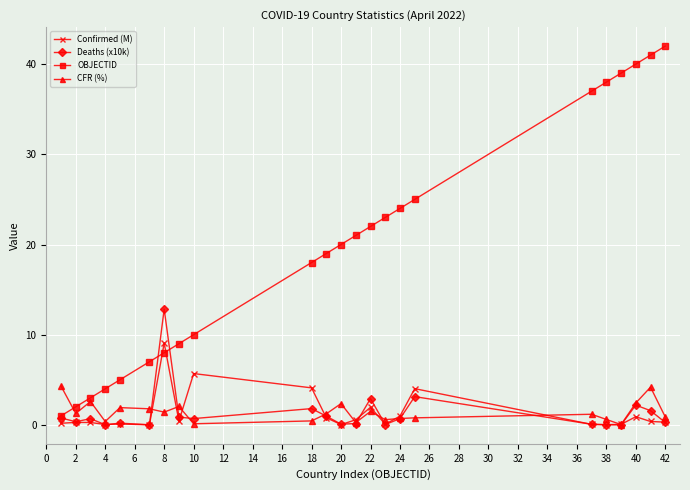

Which series has the largest range (max minus min)?

OBJECTID